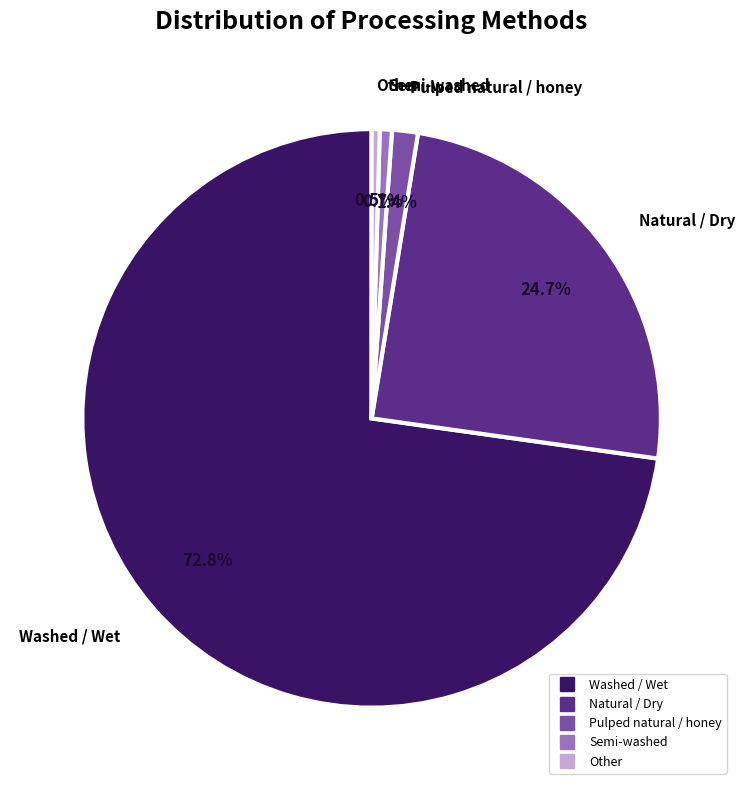

To the nearest percent, what is the difference between the Natural / Dry and Other slice percentages?

24%